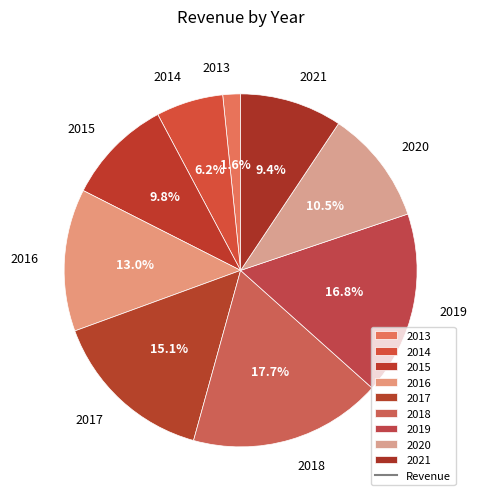

Which has a higher value, 2021 or 2018?

2018